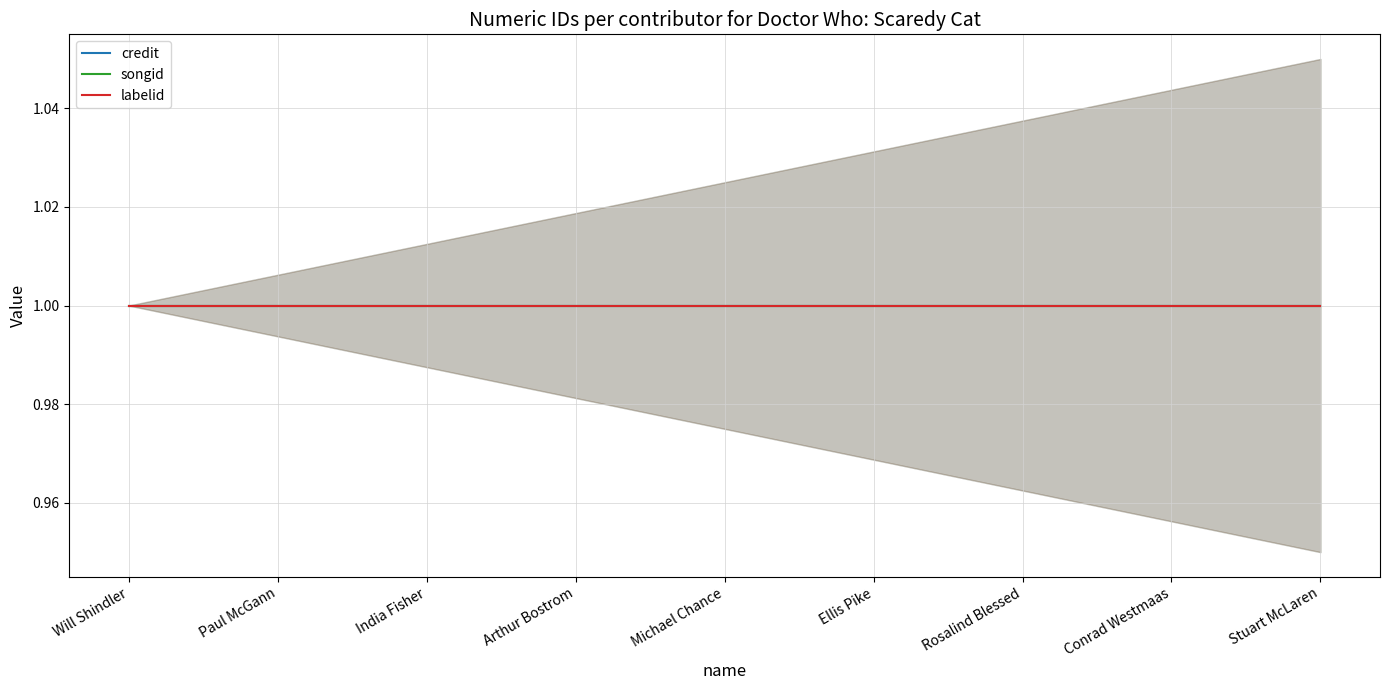

How many lines are shown in the chart?

3